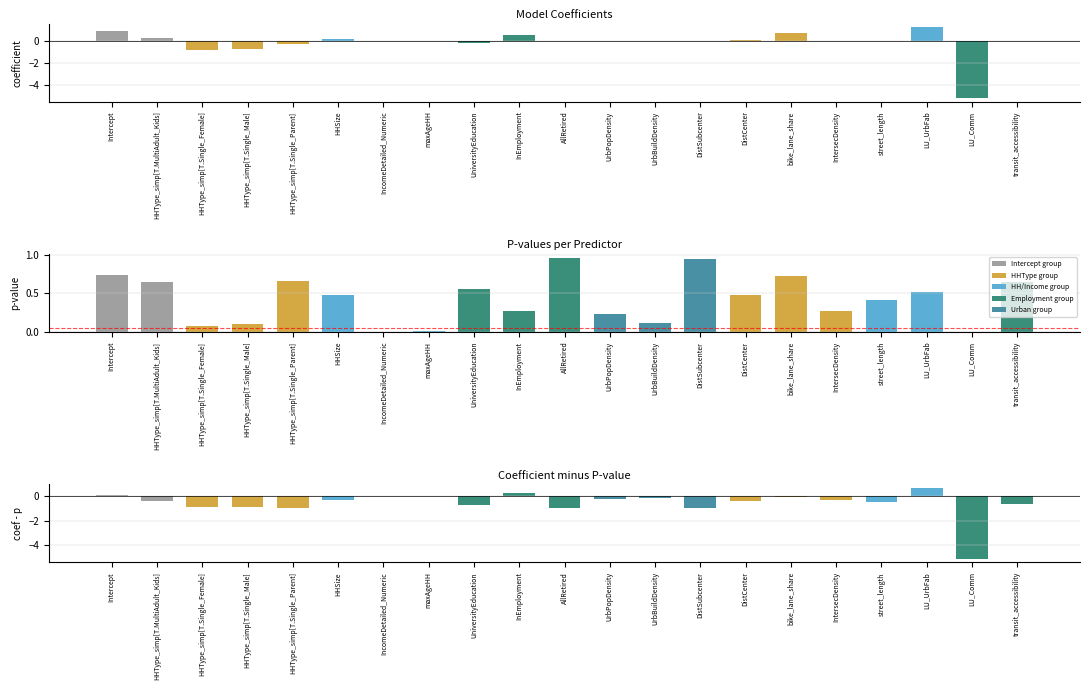

True or false: coefficient - p has a value of -0.4 at HHSize.

False